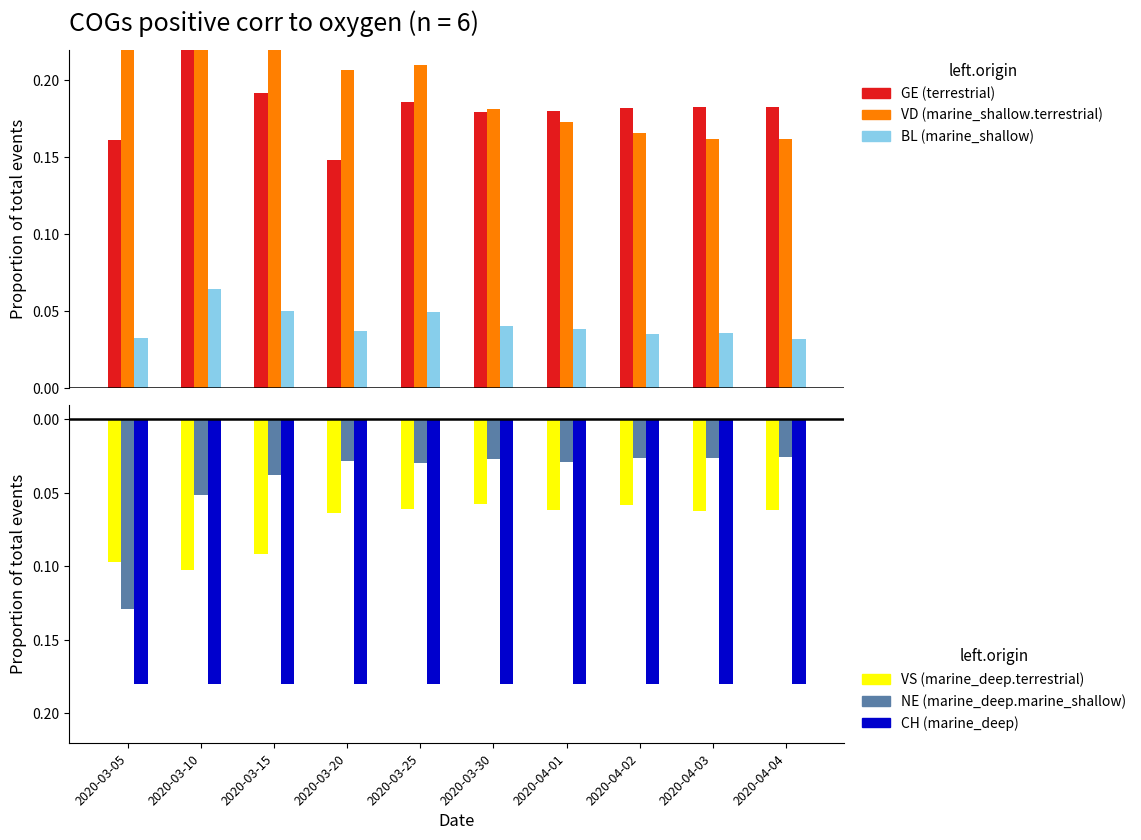

At which label does VD reach its peak?

2020-03-10